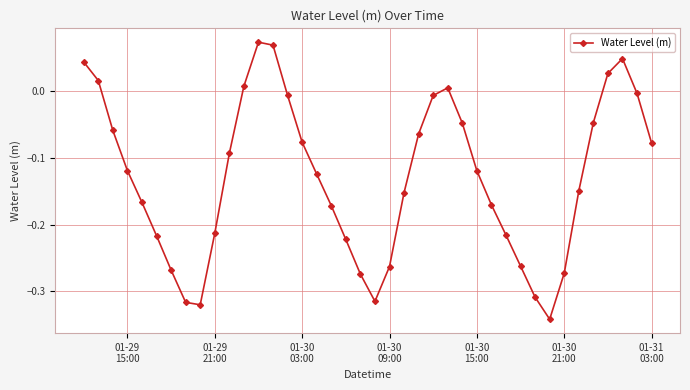

What is the difference between the maximum and minimum values?

0.4